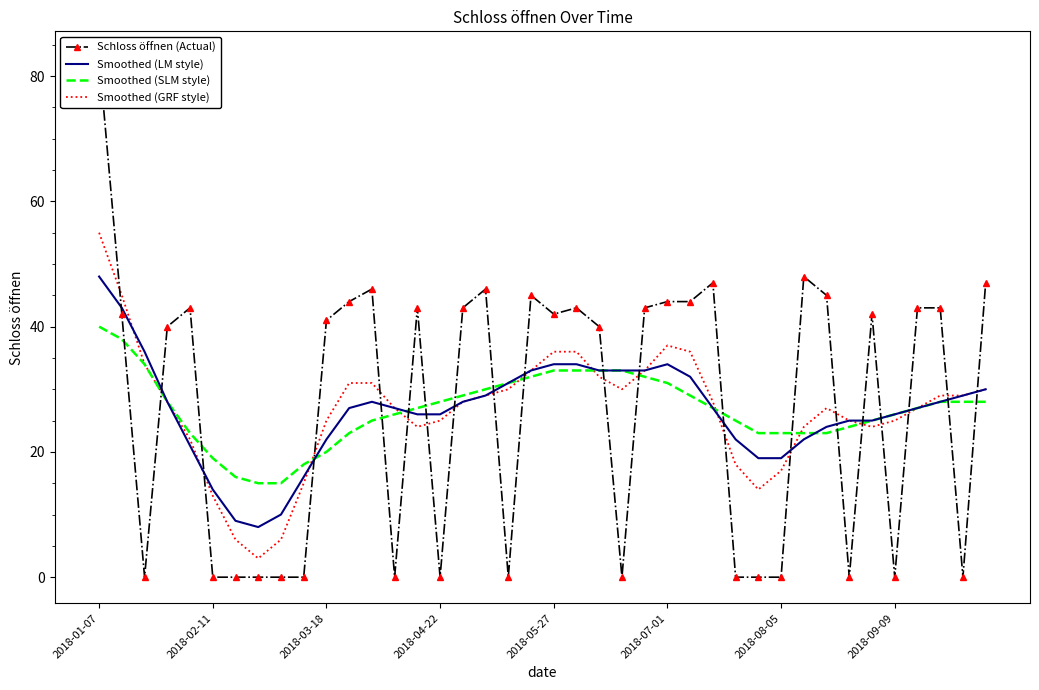

What is the maximum value for Smoothed (LM style)?

48